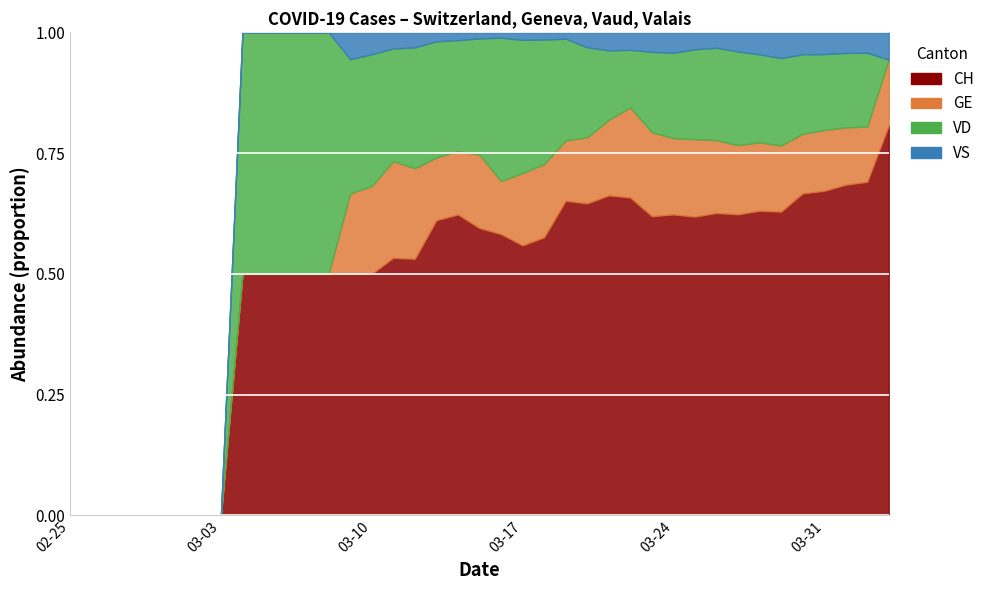

Which has a higher value, 32 or 2?

32